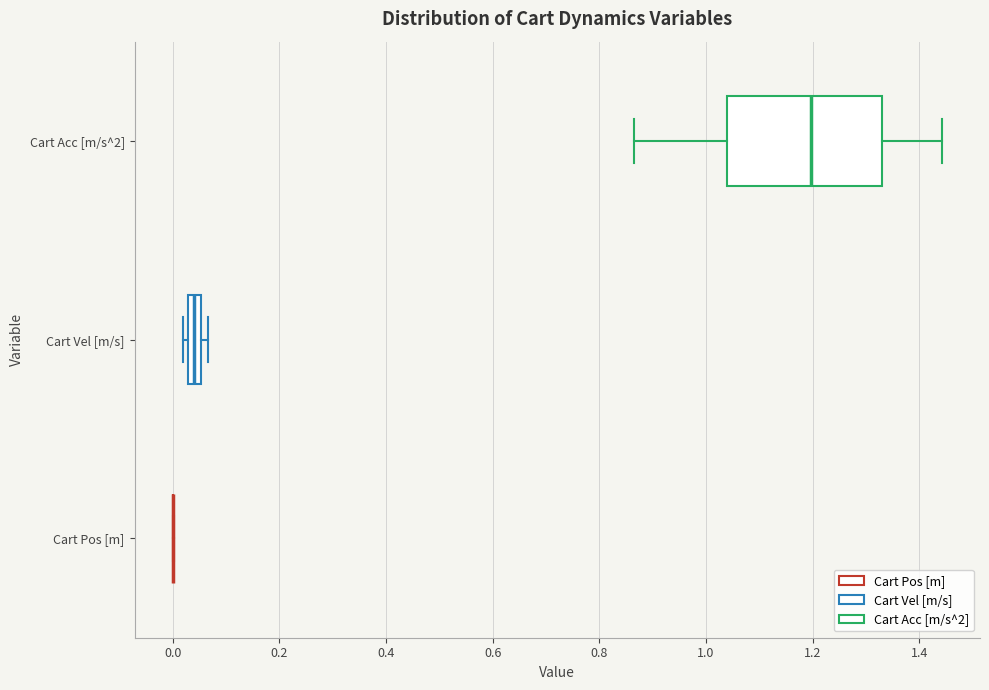

Comparing the boxes themselves (not the whiskers), which one is the widest?

Cart Acc [m/s^2]